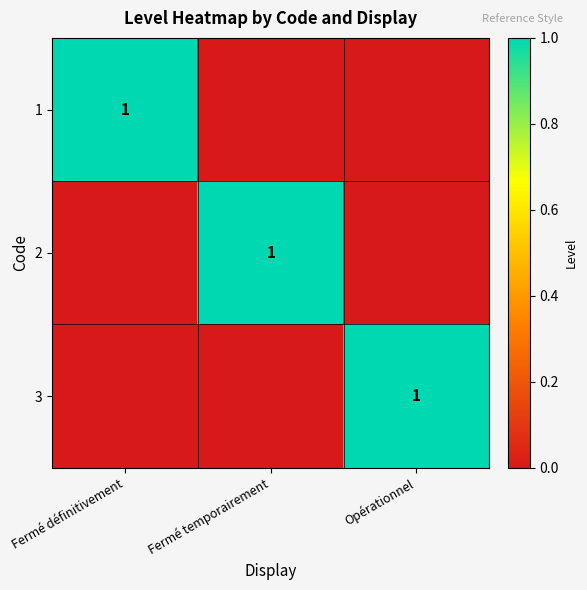

The 2 series shows 1 at Fermé temporairement. True or false?

True